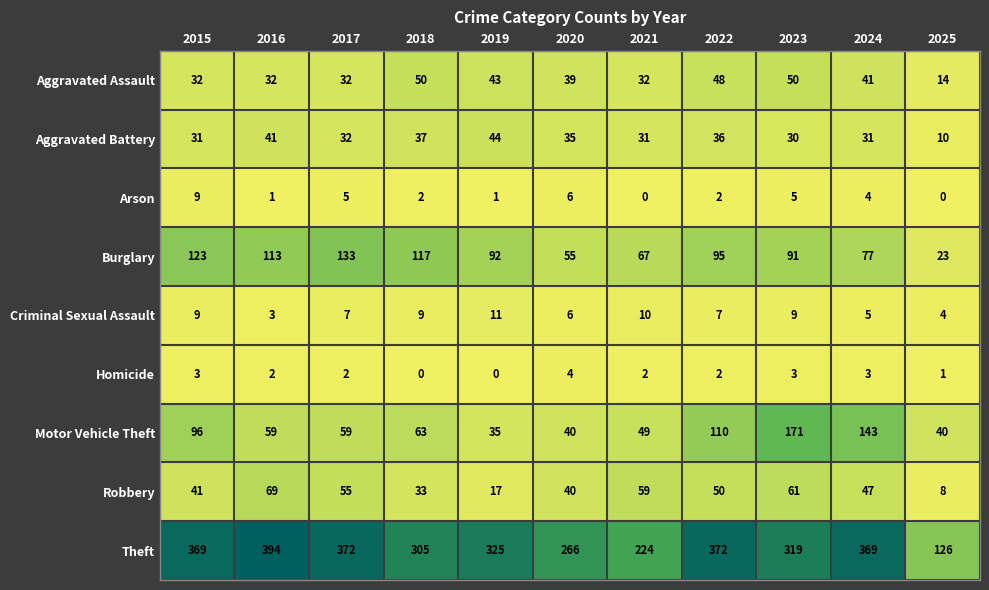

Which series changed the most between 2016 and 2019?

Theft